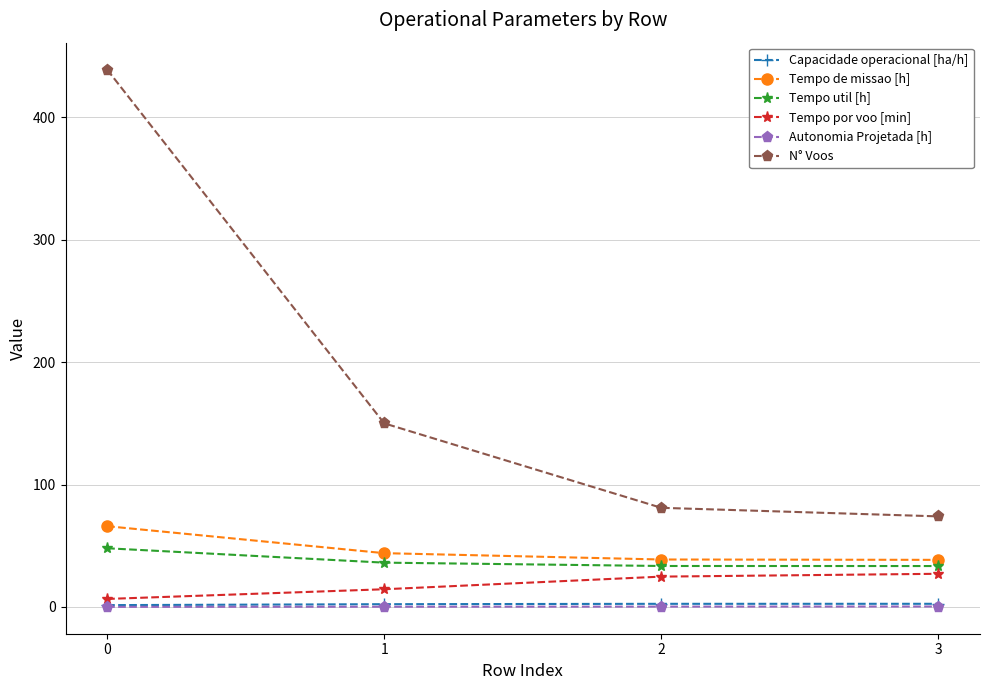

True or false: Autonomia Projetada [h] has more than 1 interior local peaks.

False